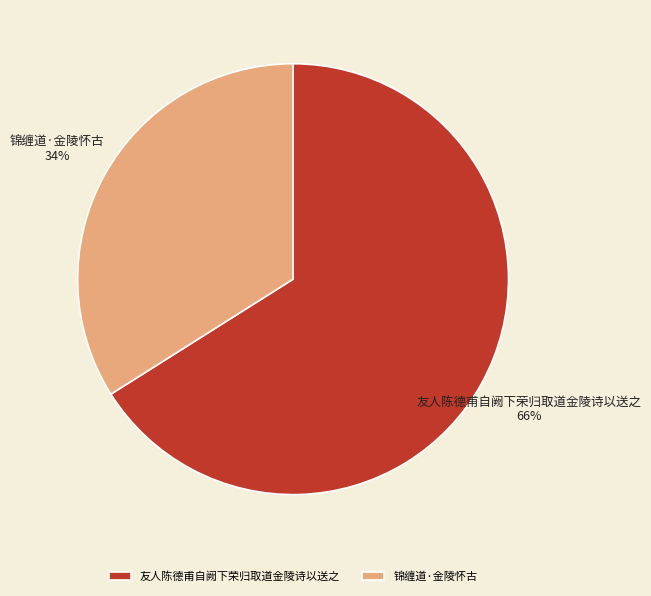

Is there any slice that represents more than half of the pie?

Yes